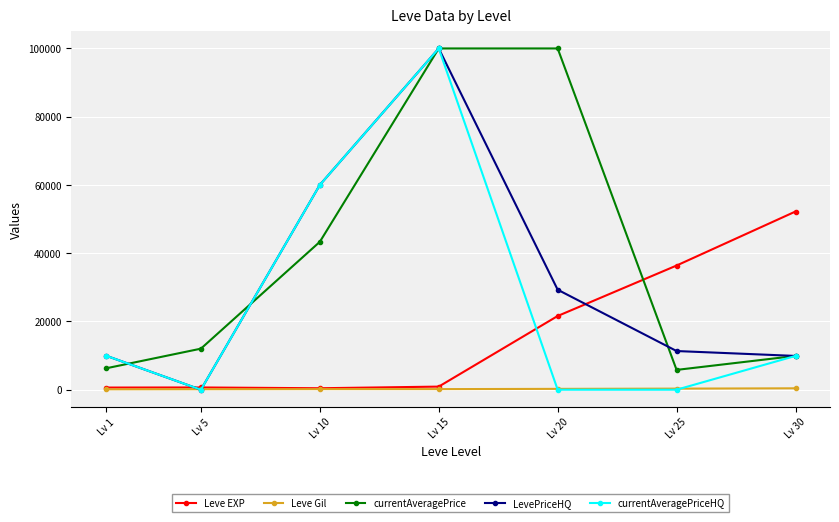

What is the difference between the maximum and minimum values in the currentAveragePrice series?

94194.5